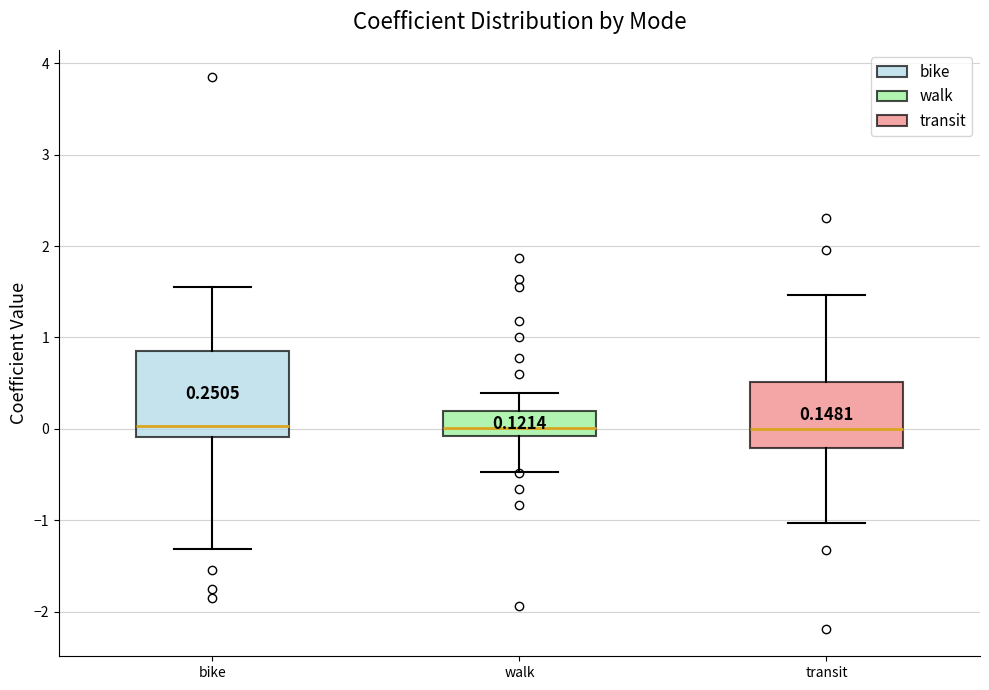

Comparing the boxes themselves (not the whiskers), which one is the tallest?

bike